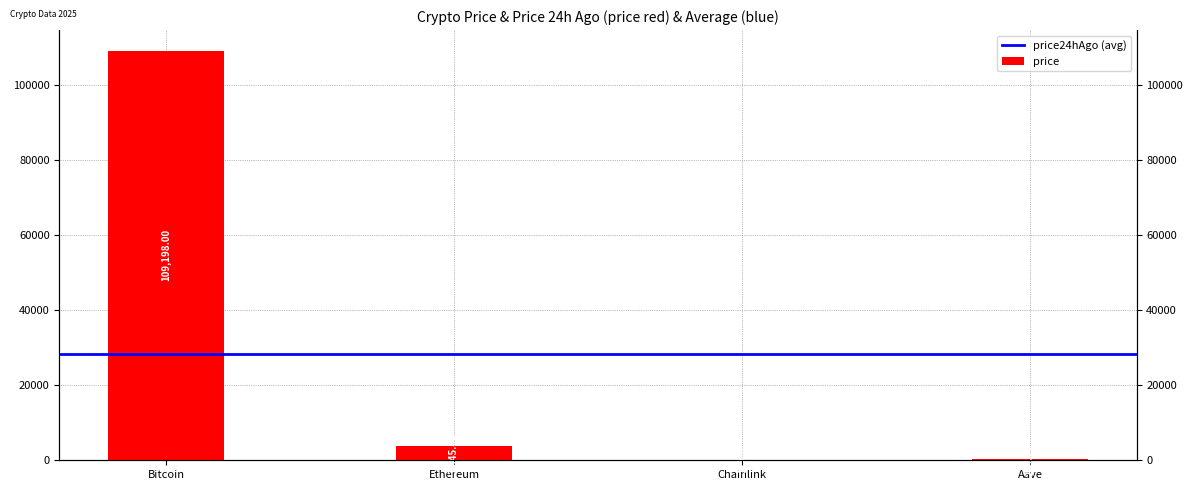

Does the chart contain stacked bars?

No